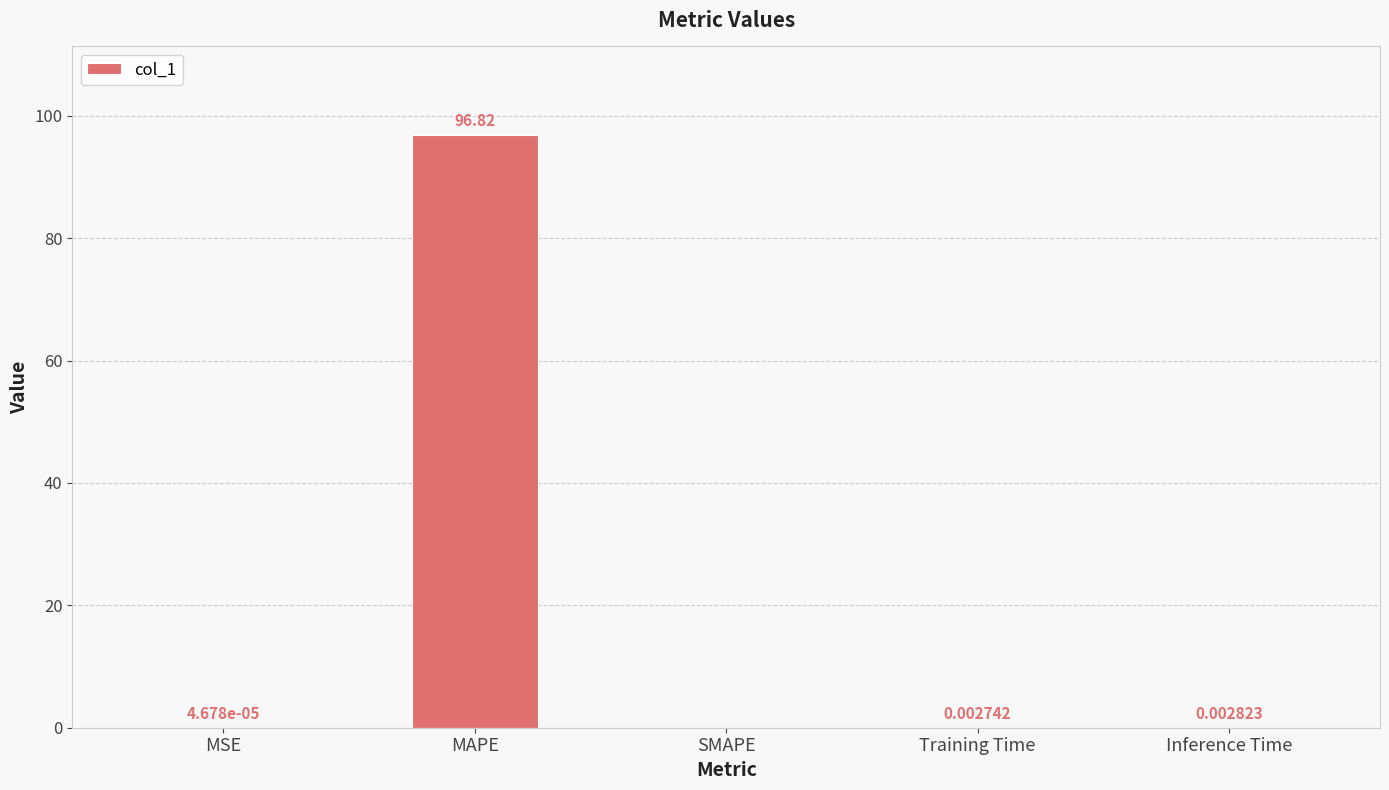

What is the sum of the values at MSE and MAPE?

96.8